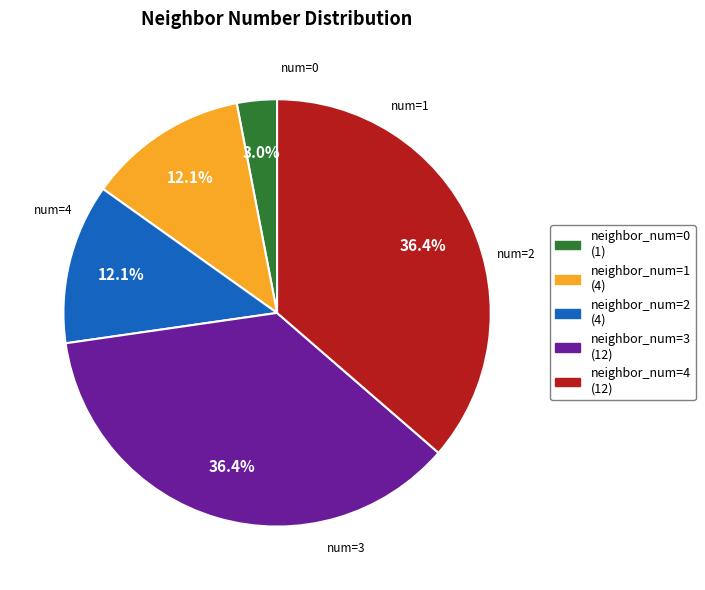

Does any single category account for the majority?

No